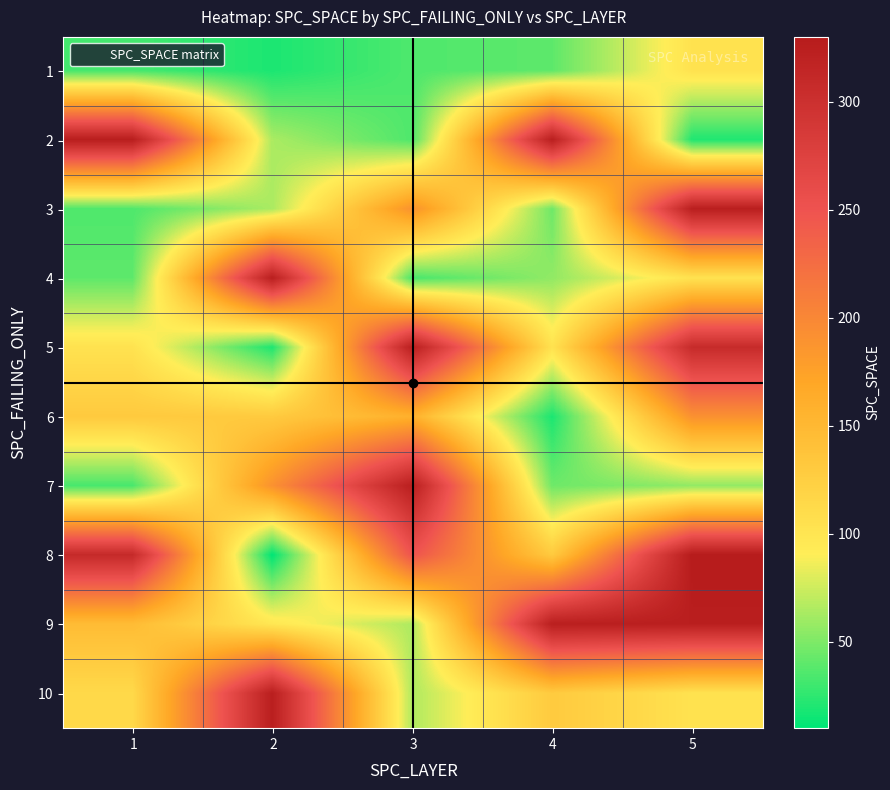

How many series are shown in this chart?

10